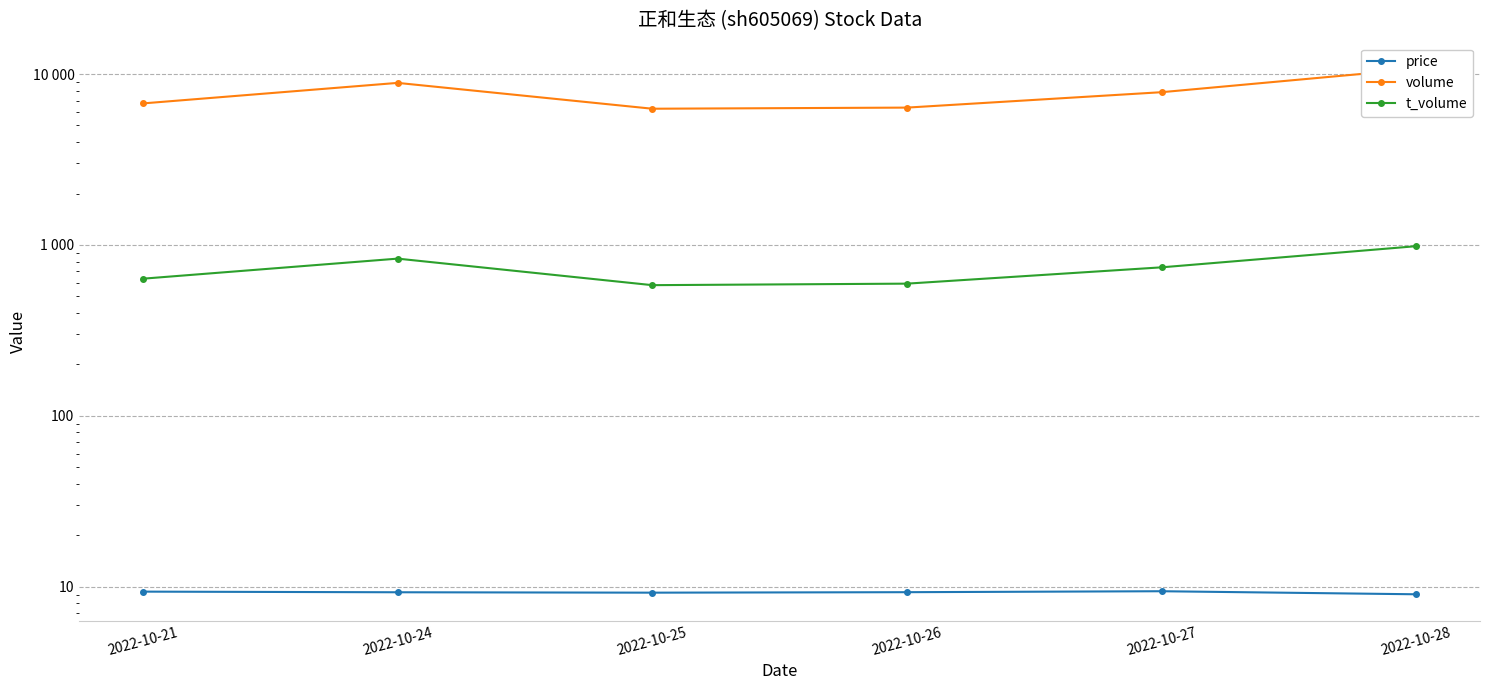

Is this an area chart (filled region under the line)?

No